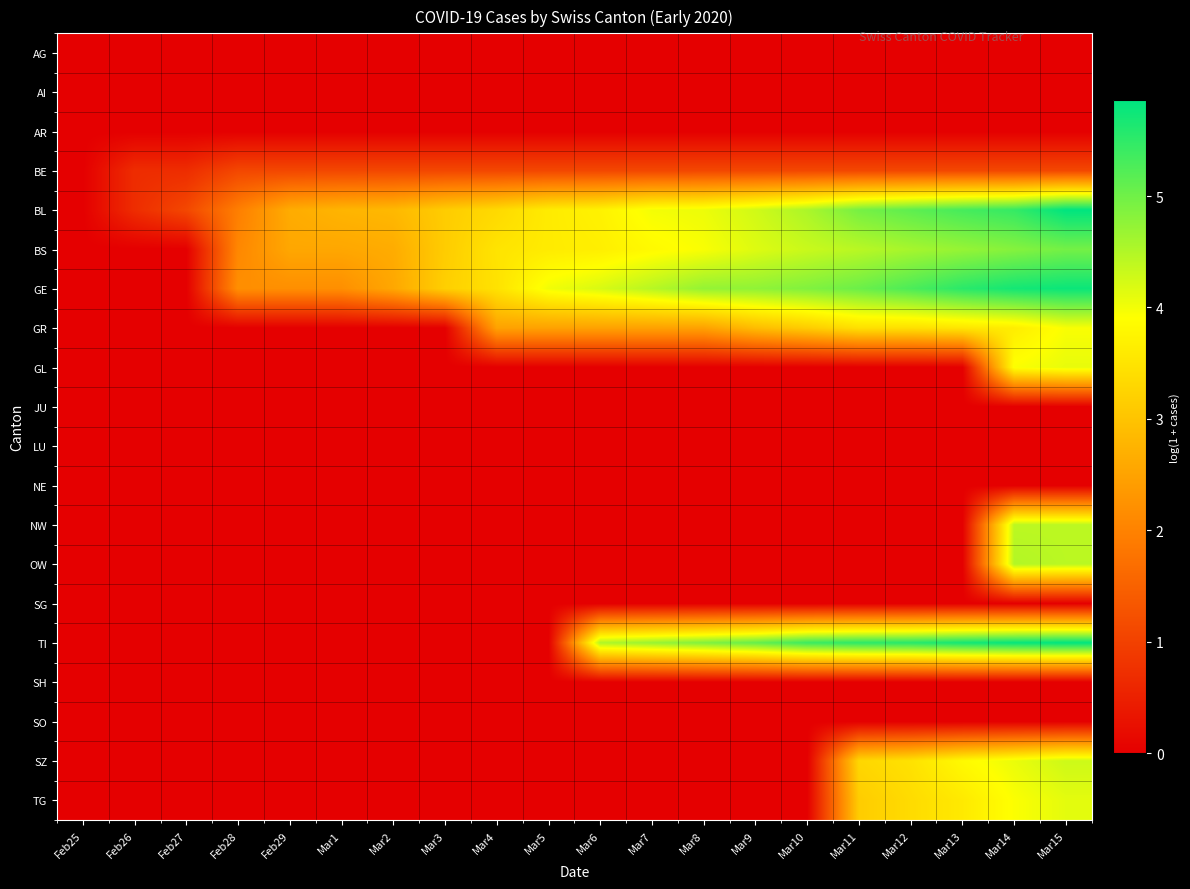

Reading right to left, what are all the values shown in this chart?

AG: Mar15=0.0	Mar14=0.0	Mar13=0.0	Mar12=0.0	Mar11=0.0	Mar10=0.0	Mar9=0.0	Mar8=0.0	Mar7=0.0	Mar6=0.0	Mar5=0.0	Mar4=0.0	Mar3=0.0	Mar2=0.0	Mar1=0.0	Feb29=0.0	Feb28=0.0	Feb27=0.0	Feb26=0.0	Feb25=0.0
AI: Mar15=0.0	Mar14=0.0	Mar13=0.0	Mar12=0.0	Mar11=0.0	Mar10=0.0	Mar9=0.0	Mar8=0.0	Mar7=0.0	Mar6=0.0	Mar5=0.0	Mar4=0.0	Mar3=0.0	Mar2=0.0	Mar1=0.0	Feb29=0.0	Feb28=0.0	Feb27=0.0	Feb26=0.0	Feb25=0.0
AR: Mar15=0.0	Mar14=0.0	Mar13=0.0	Mar12=0.0	Mar11=0.0	Mar10=0.0	Mar9=0.0	Mar8=0.0	Mar7=0.0	Mar6=0.0	Mar5=0.0	Mar4=0.0	Mar3=0.0	Mar2=0.0	Mar1=0.0	Feb29=0.0	Feb28=0.0	Feb27=0.0	Feb26=0.0	Feb25=0.0
BE: Mar15=1.1	Mar14=1.1	Mar13=1.1	Mar12=1.1	Mar11=1.1	Mar10=1.1	Mar9=1.1	Mar8=1.1	Mar7=1.1	Mar6=1.1	Mar5=1.1	Mar4=1.1	Mar3=1.1	Mar2=1.1	Mar1=1.1	Feb29=1.1	Feb28=1.1	Feb27=0.7	Feb26=0.7	Feb25=0.0
BL: Mar15=5.9	Mar14=5.5	Mar13=5.3	Mar12=5.1	Mar11=4.9	Mar10=4.5	Mar9=4.3	Mar8=4.0	Mar7=4.0	Mar6=3.7	Mar5=3.6	Mar4=3.3	Mar3=3.1	Mar2=2.8	Mar1=2.8	Feb29=2.6	Feb28=1.9	Feb27=1.1	Feb26=0.7	Feb25=0.0
BS: Mar15=5.0	Mar14=4.8	Mar13=4.7	Mar12=4.6	Mar11=4.4	Mar10=4.3	Mar9=4.2	Mar8=4.0	Mar7=3.8	Mar6=3.7	Mar5=3.6	Mar4=3.5	Mar3=3.1	Mar2=2.6	Mar1=2.6	Feb29=2.6	Feb28=2.1	Feb27=0.0	Feb26=0.0	Feb25=0.0
GE: Mar15=5.8	Mar14=5.7	Mar13=5.5	Mar12=5.3	Mar11=5.0	Mar10=4.9	Mar9=4.8	Mar8=4.7	Mar7=4.5	Mar6=4.2	Mar5=4.0	Mar4=3.5	Mar3=3.2	Mar2=2.6	Mar1=2.2	Feb29=2.2	Feb28=2.2	Feb27=0.0	Feb26=0.0	Feb25=0.0
GR: Mar15=4.0	Mar14=3.6	Mar13=3.5	Mar12=3.4	Mar11=3.4	Mar10=3.1	Mar9=2.9	Mar8=2.5	Mar7=2.5	Mar6=2.5	Mar5=2.5	Mar4=2.5	Mar3=0.0	Mar2=0.0	Mar1=0.0	Feb29=0.0	Feb28=0.0	Feb27=0.0	Feb26=0.0	Feb25=0.0
GL: Mar15=4.1	Mar14=3.9	Mar13=0.0	Mar12=0.0	Mar11=0.0	Mar10=0.0	Mar9=0.0	Mar8=0.0	Mar7=0.0	Mar6=0.0	Mar5=0.0	Mar4=0.0	Mar3=0.0	Mar2=0.0	Mar1=0.0	Feb29=0.0	Feb28=0.0	Feb27=0.0	Feb26=0.0	Feb25=0.0
JU: Mar15=0.0	Mar14=0.0	Mar13=0.0	Mar12=0.0	Mar11=0.0	Mar10=0.0	Mar9=0.0	Mar8=0.0	Mar7=0.0	Mar6=0.0	Mar5=0.0	Mar4=0.0	Mar3=0.0	Mar2=0.0	Mar1=0.0	Feb29=0.0	Feb28=0.0	Feb27=0.0	Feb26=0.0	Feb25=0.0
LU: Mar15=0.0	Mar14=0.0	Mar13=0.0	Mar12=0.0	Mar11=0.0	Mar10=0.0	Mar9=0.0	Mar8=0.0	Mar7=0.0	Mar6=0.0	Mar5=0.0	Mar4=0.0	Mar3=0.0	Mar2=0.0	Mar1=0.0	Feb29=0.0	Feb28=0.0	Feb27=0.0	Feb26=0.0	Feb25=0.0
NE: Mar15=0.0	Mar14=0.0	Mar13=0.0	Mar12=0.0	Mar11=0.0	Mar10=0.0	Mar9=0.0	Mar8=0.0	Mar7=0.0	Mar6=0.0	Mar5=0.0	Mar4=0.0	Mar3=0.0	Mar2=0.0	Mar1=0.0	Feb29=0.0	Feb28=0.0	Feb27=0.0	Feb26=0.0	Feb25=0.0
NW: Mar15=4.4	Mar14=4.4	Mar13=0.0	Mar12=0.0	Mar11=0.0	Mar10=0.0	Mar9=0.0	Mar8=0.0	Mar7=0.0	Mar6=0.0	Mar5=0.0	Mar4=0.0	Mar3=0.0	Mar2=0.0	Mar1=0.0	Feb29=0.0	Feb28=0.0	Feb27=0.0	Feb26=0.0	Feb25=0.0
OW: Mar15=4.4	Mar14=4.5	Mar13=0.0	Mar12=0.0	Mar11=0.0	Mar10=0.0	Mar9=0.0	Mar8=0.0	Mar7=0.0	Mar6=0.0	Mar5=0.0	Mar4=0.0	Mar3=0.0	Mar2=0.0	Mar1=0.0	Feb29=0.0	Feb28=0.0	Feb27=0.0	Feb26=0.0	Feb25=0.0
SG: Mar15=0.0	Mar14=0.0	Mar13=0.0	Mar12=0.0	Mar11=0.0	Mar10=0.0	Mar9=0.0	Mar8=0.0	Mar7=0.0	Mar6=0.0	Mar5=0.0	Mar4=0.0	Mar3=0.0	Mar2=0.0	Mar1=0.0	Feb29=0.0	Feb28=0.0	Feb27=0.0	Feb26=0.0	Feb25=0.0
TI: Mar15=5.9	Mar14=5.8	Mar13=5.7	Mar12=5.6	Mar11=5.5	Mar10=5.4	Mar9=5.1	Mar8=4.9	Mar7=4.7	Mar6=4.5	Mar5=0.0	Mar4=0.0	Mar3=0.0	Mar2=0.0	Mar1=0.0	Feb29=0.0	Feb28=0.0	Feb27=0.0	Feb26=0.0	Feb25=0.0
SH: Mar15=0.0	Mar14=0.0	Mar13=0.0	Mar12=0.0	Mar11=0.0	Mar10=0.0	Mar9=0.0	Mar8=0.0	Mar7=0.0	Mar6=0.0	Mar5=0.0	Mar4=0.0	Mar3=0.0	Mar2=0.0	Mar1=0.0	Feb29=0.0	Feb28=0.0	Feb27=0.0	Feb26=0.0	Feb25=0.0
SO: Mar15=0.0	Mar14=0.0	Mar13=0.0	Mar12=0.0	Mar11=0.0	Mar10=0.0	Mar9=0.0	Mar8=0.0	Mar7=0.0	Mar6=0.0	Mar5=0.0	Mar4=0.0	Mar3=0.0	Mar2=0.0	Mar1=0.0	Feb29=0.0	Feb28=0.0	Feb27=0.0	Feb26=0.0	Feb25=0.0
SZ: Mar15=4.3	Mar14=4.1	Mar13=3.8	Mar12=3.5	Mar11=3.3	Mar10=0.0	Mar9=0.0	Mar8=0.0	Mar7=0.0	Mar6=0.0	Mar5=0.0	Mar4=0.0	Mar3=0.0	Mar2=0.0	Mar1=0.0	Feb29=0.0	Feb28=0.0	Feb27=0.0	Feb26=0.0	Feb25=0.0
TG: Mar15=4.1	Mar14=3.9	Mar13=3.6	Mar12=3.4	Mar11=3.1	Mar10=0.0	Mar9=0.0	Mar8=0.0	Mar7=0.0	Mar6=0.0	Mar5=0.0	Mar4=0.0	Mar3=0.0	Mar2=0.0	Mar1=0.0	Feb29=0.0	Feb28=0.0	Feb27=0.0	Feb26=0.0	Feb25=0.0